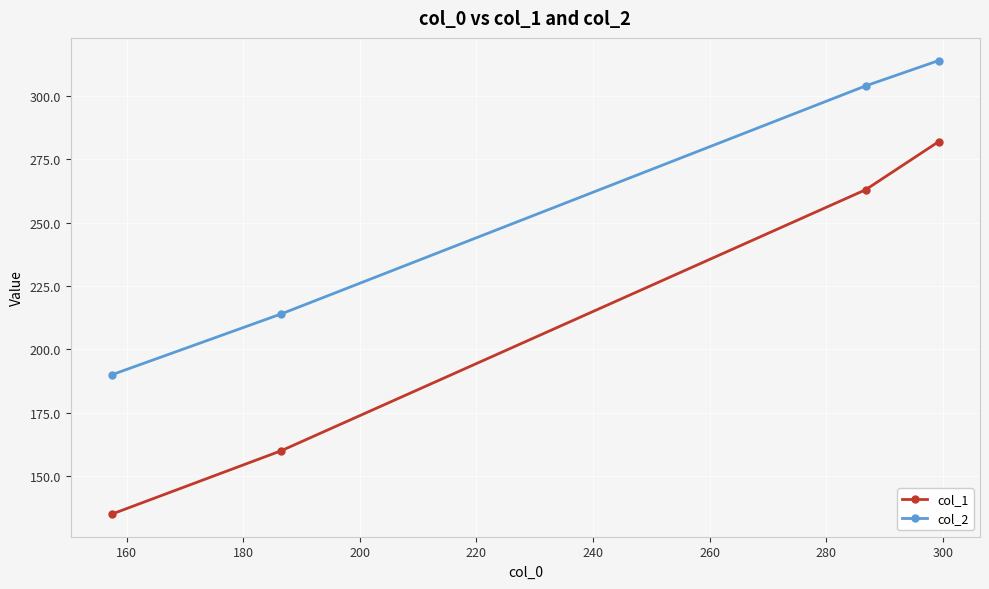

What is the maximum value for col_2?

314